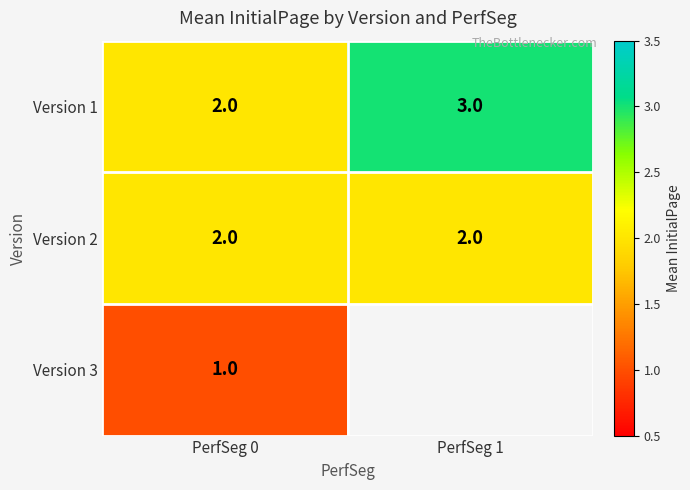

Which has a higher value, PerfSeg 0 or PerfSeg 1?

PerfSeg 1